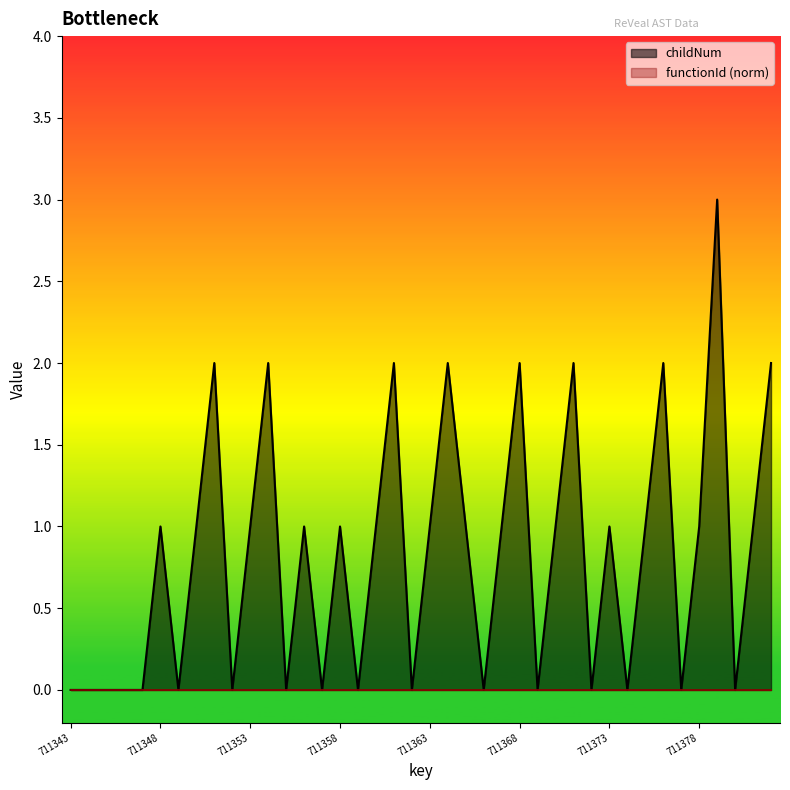

Count the number of categories in the chart.

40